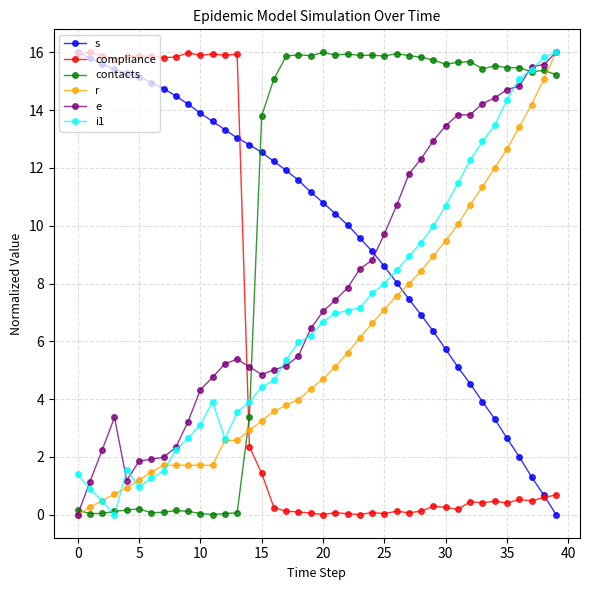

What is the value of the contacts point at the 29th from the left?

15.8